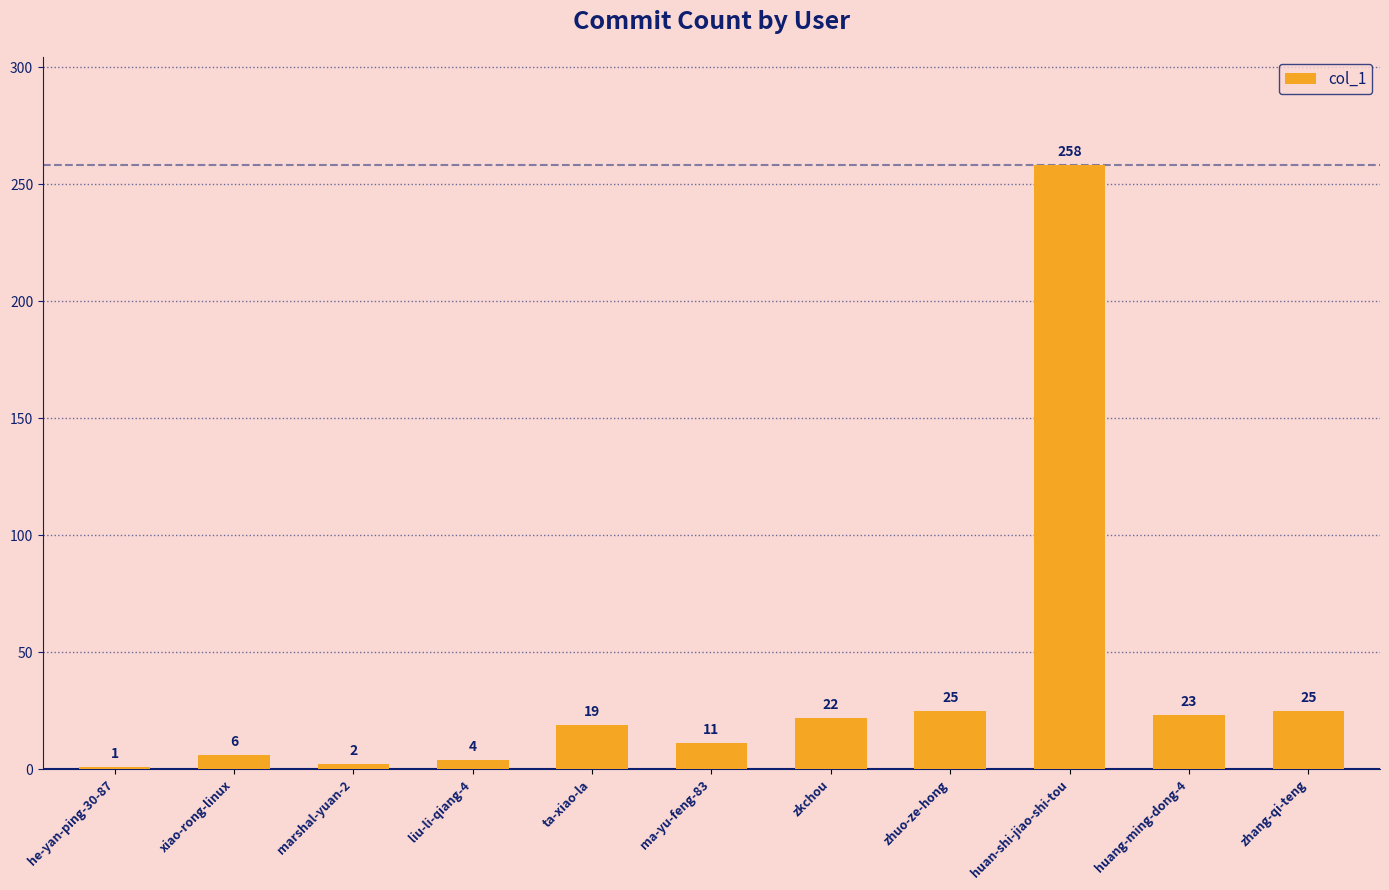

The chart shows a value of 258 at huan-shi-jiao-shi-tou. True or false?

True